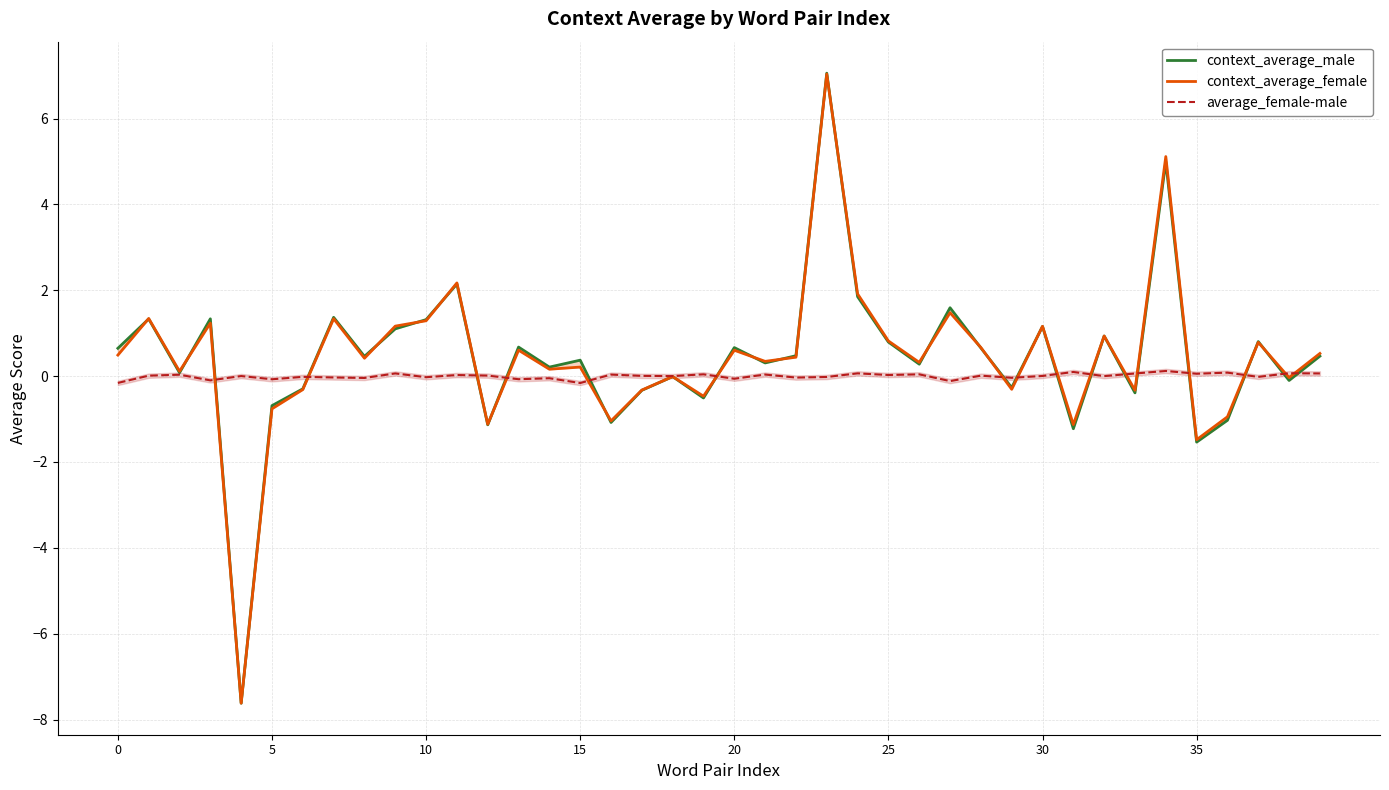

Between 25 and 16, which is larger?

25